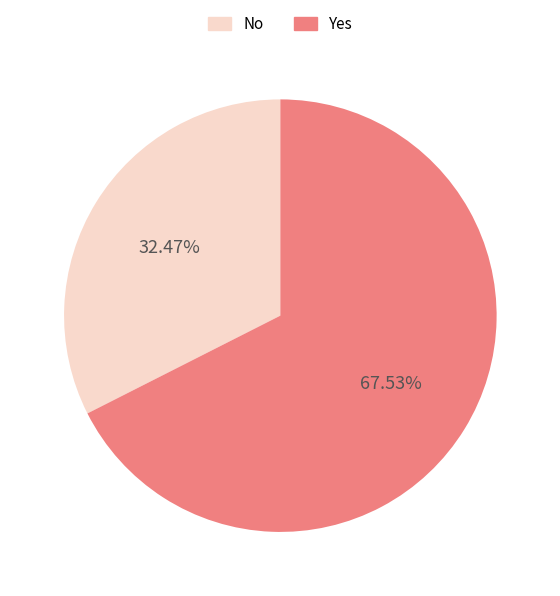

Which slice is the smallest?

No